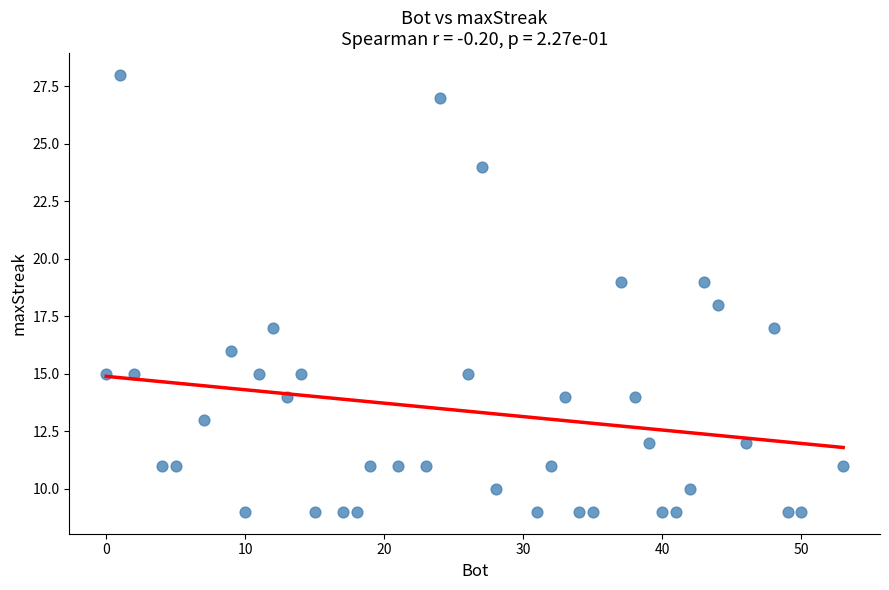

What is the range of X values (max minus min)?

53